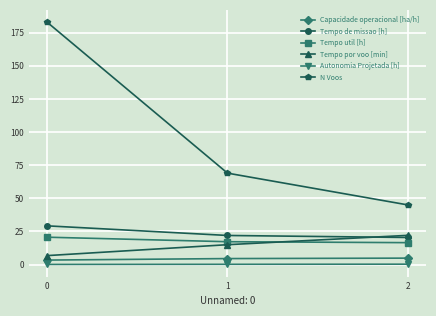

What is the spread (max minus min) of values at 2?

44.7